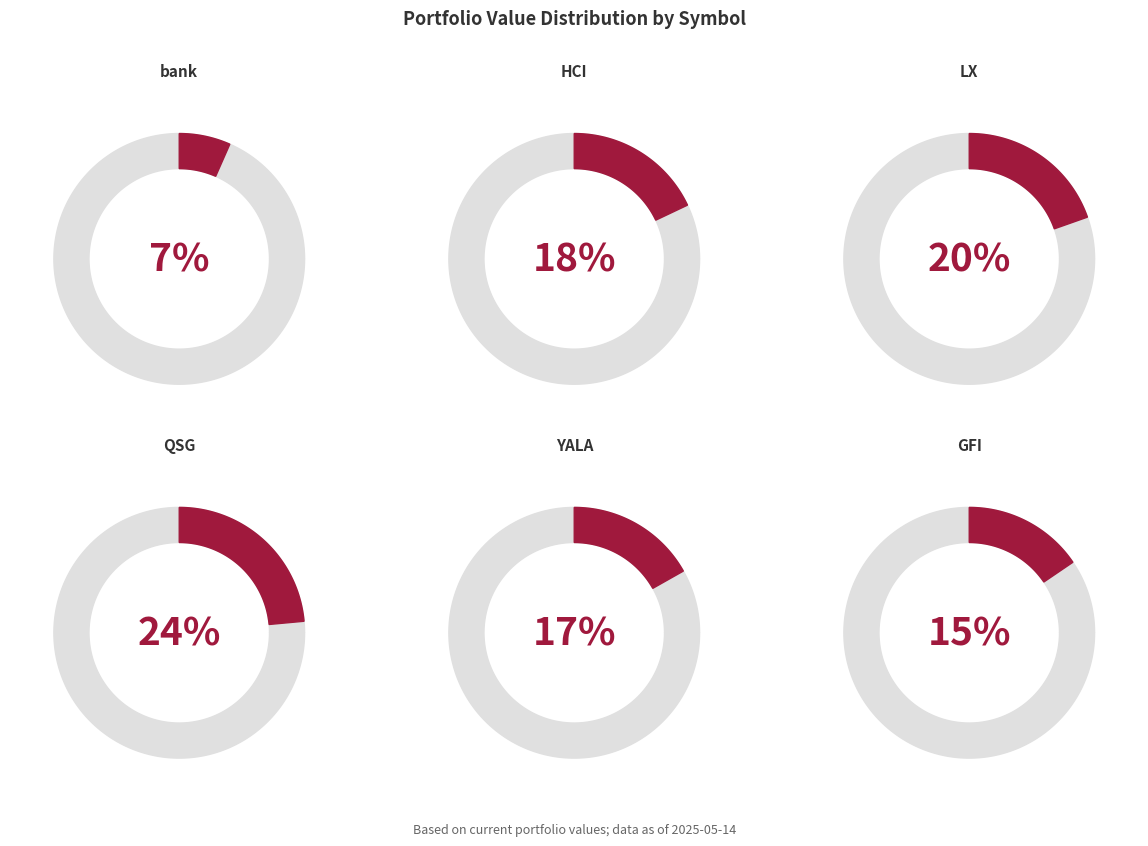

How many slices are in this pie chart?

6